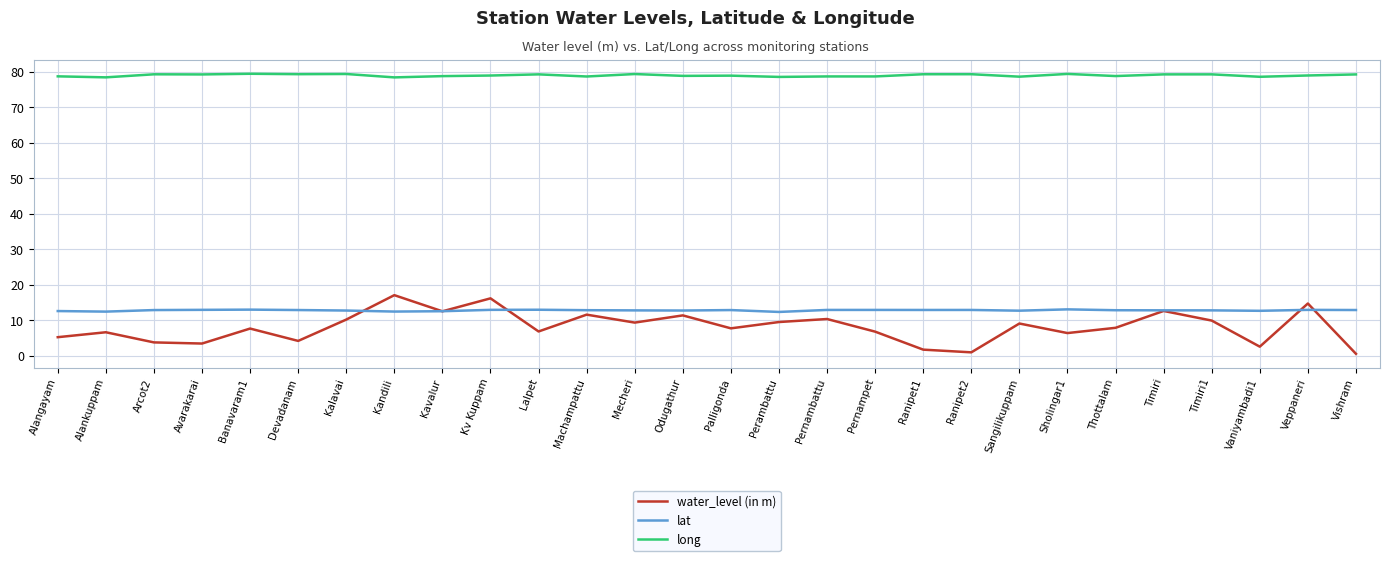

The water_level (in m) series shows 7.8 at Palligonda. True or false?

True